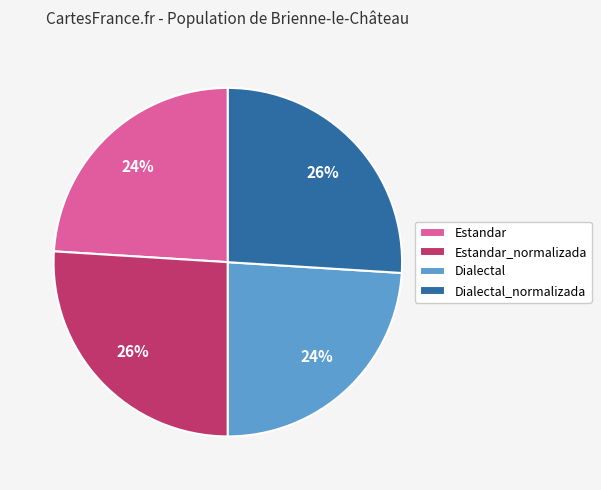

What percentage is the Estandar_normalizada slice, to the nearest percent?

26%